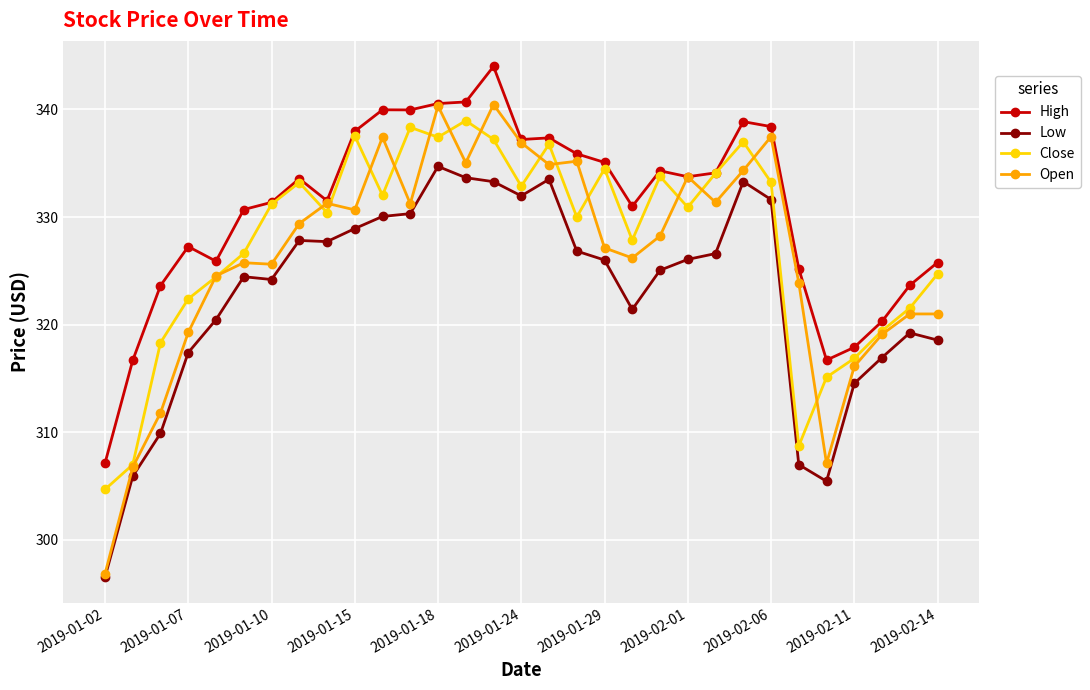

What is the lowest value of the Open series?

296.8